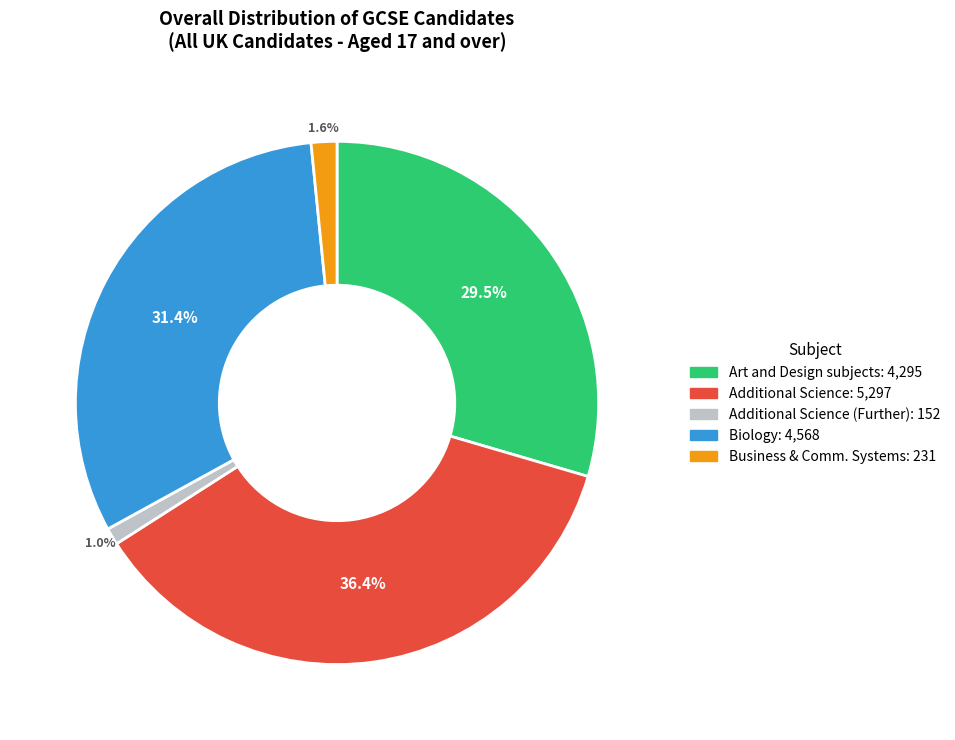

To the nearest percent, what is the average slice percentage?

20%